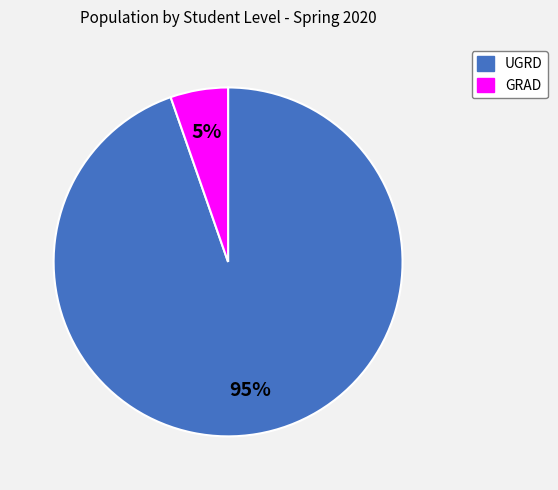

How many segments does this pie chart have?

2